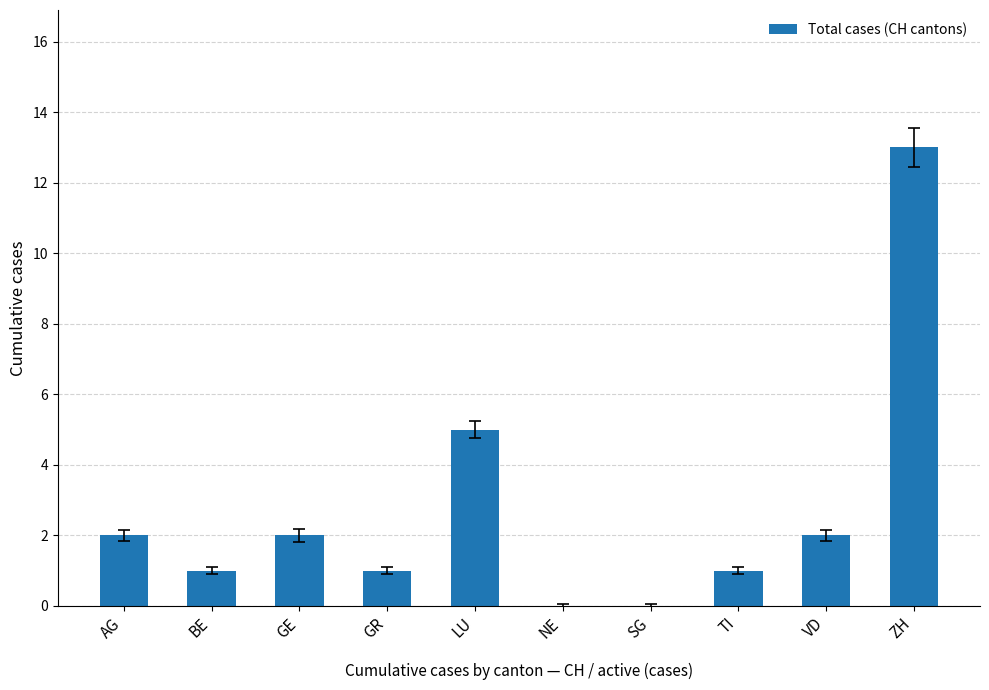

The value at GE is 2. True or false?

True